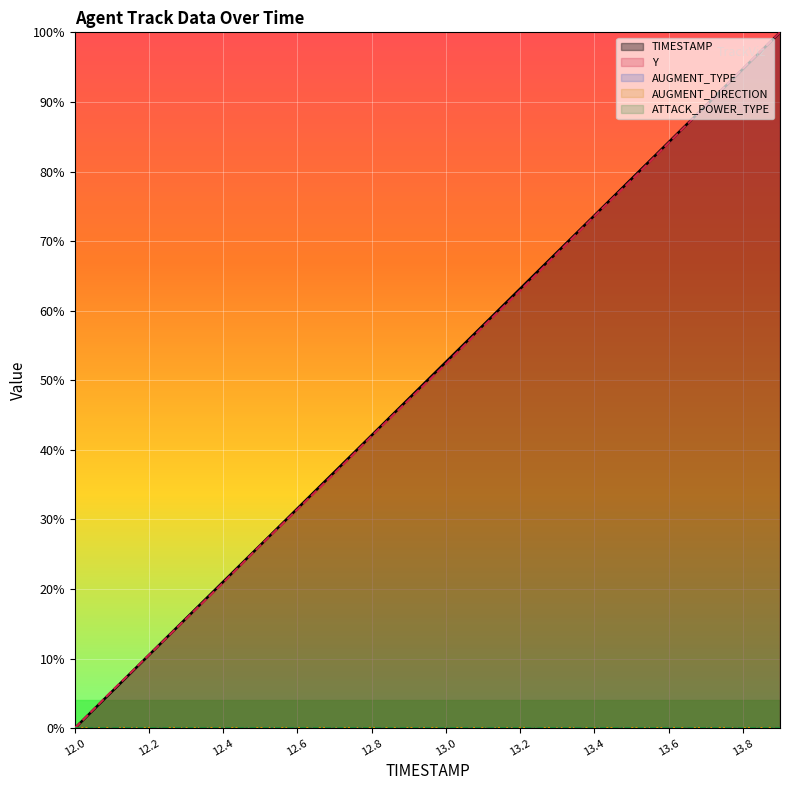

Reading left to right, transcribe all the data shown in this chart.

TIMESTAMP: 0.0	5.3	10.5	15.8	21.1	26.3	31.6	36.8	42.1	47.4	52.6	57.9	63.2	68.4	73.7	78.9	84.2	89.5	94.7	100.0
Y: 0.0	5.3	10.5	15.7	20.9	26.3	31.5	36.6	42.0	47.2	52.4	57.7	62.9	68.2	73.6	78.8	84.1	89.5	94.8	100.0
AUGMENT_TYPE: 0.0	0.0	0.0	0.0	0.0	0.0	0.0	0.0	0.0	0.0	0.0	0.0	0.0	0.0	0.0	0.0	0.0	0.0	0.0	0.0
AUGMENT_DIRECTION: 0.0	0.0	0.0	0.0	0.0	0.0	0.0	0.0	0.0	0.0	0.0	0.0	0.0	0.0	0.0	0.0	0.0	0.0	0.0	0.0
ATTACK_POWER_TYPE: 0.0	0.0	0.0	0.0	0.0	0.0	0.0	0.0	0.0	0.0	0.0	0.0	0.0	0.0	0.0	0.0	0.0	0.0	0.0	0.0